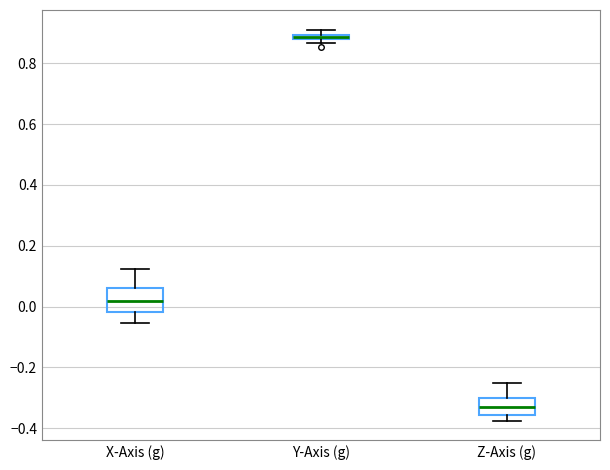

Which box is the tallest, from its lower edge to its upper edge?

X-Axis (g)